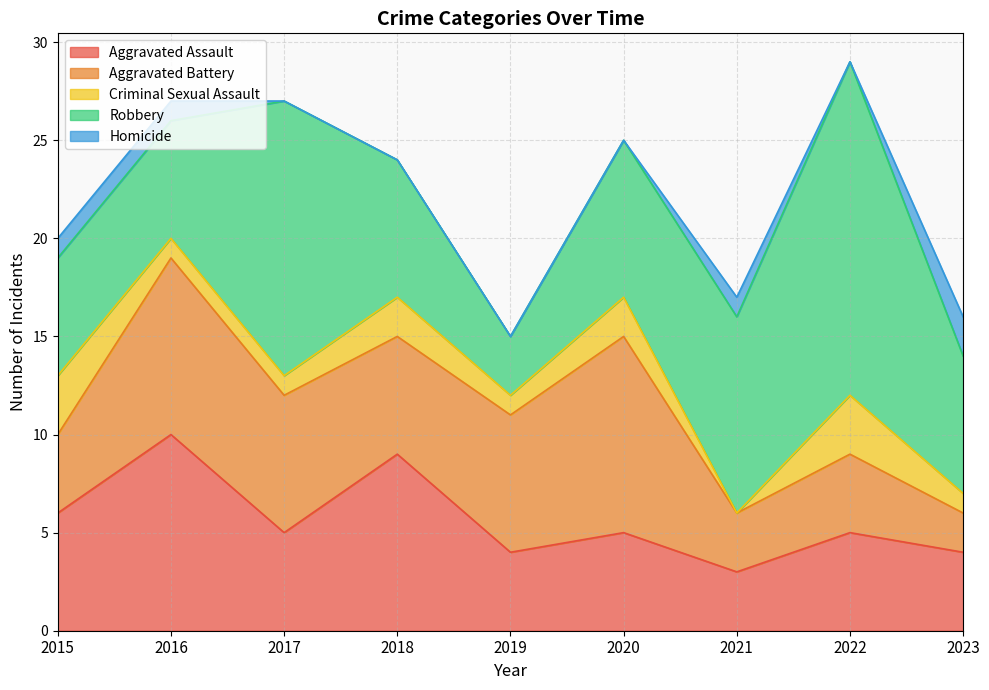

Does the chart have visible grid lines?

Yes